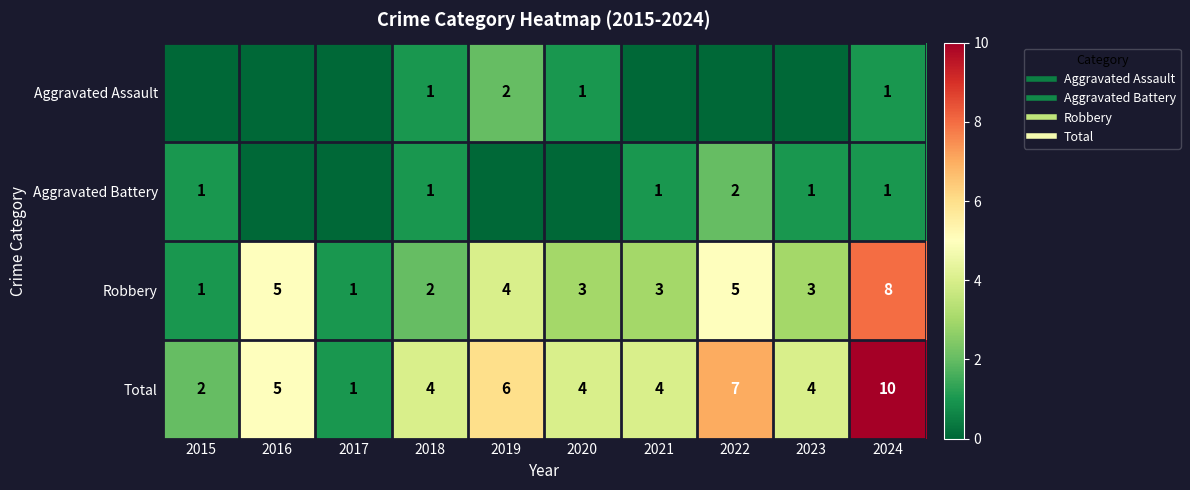

At which label is Aggravated Assault closest to 1?

2018